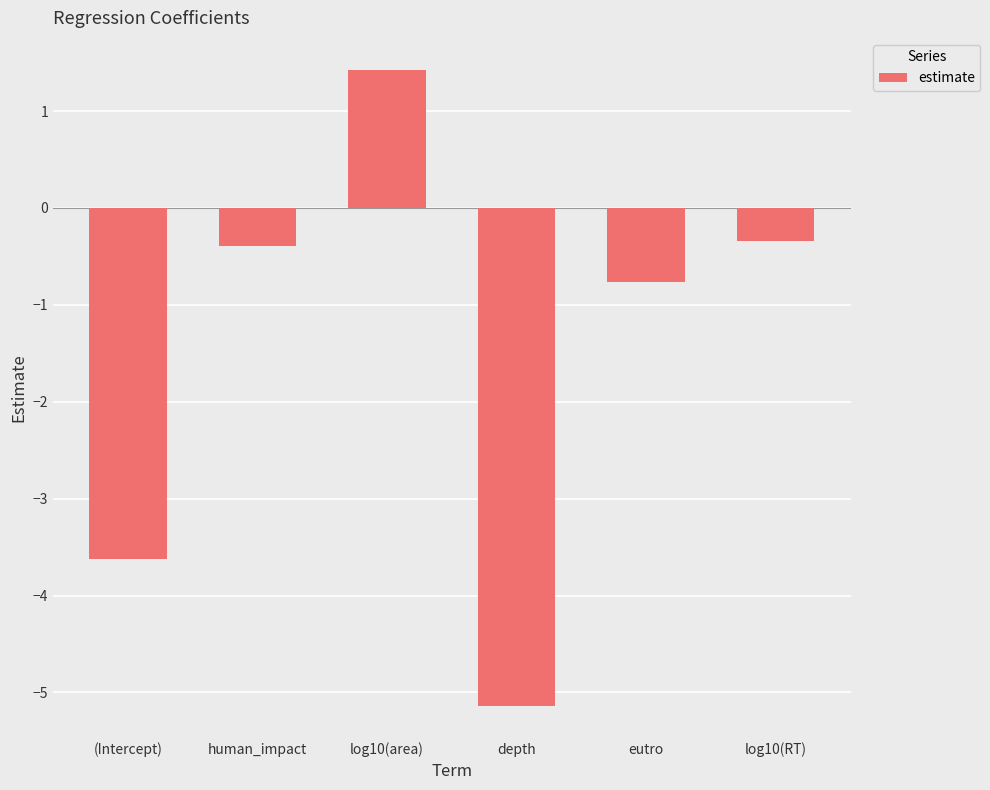

What is the sum of all values?

-8.8